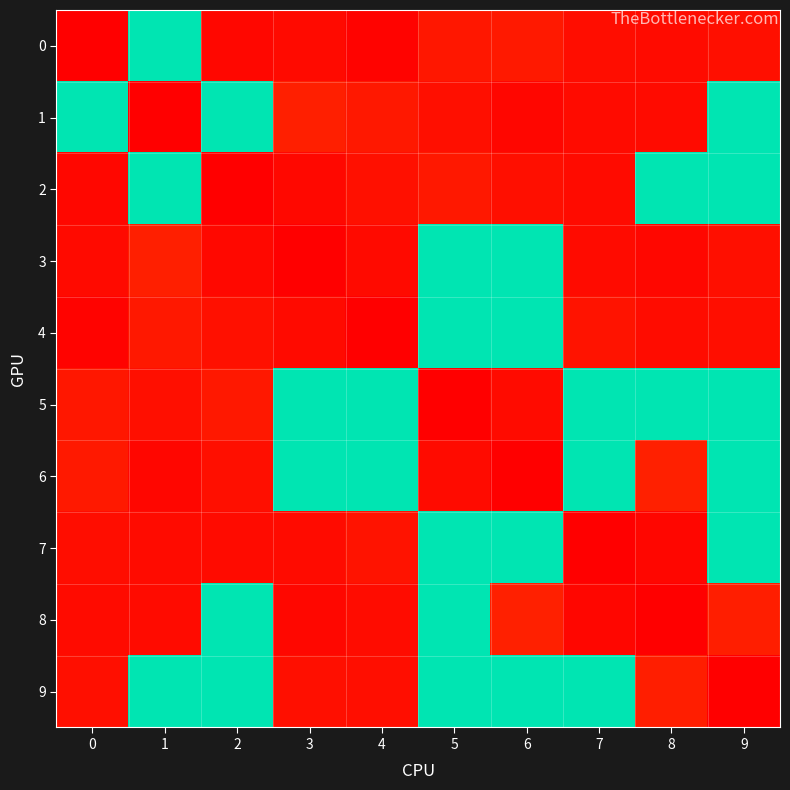

Which series has the largest total across all categories?

9